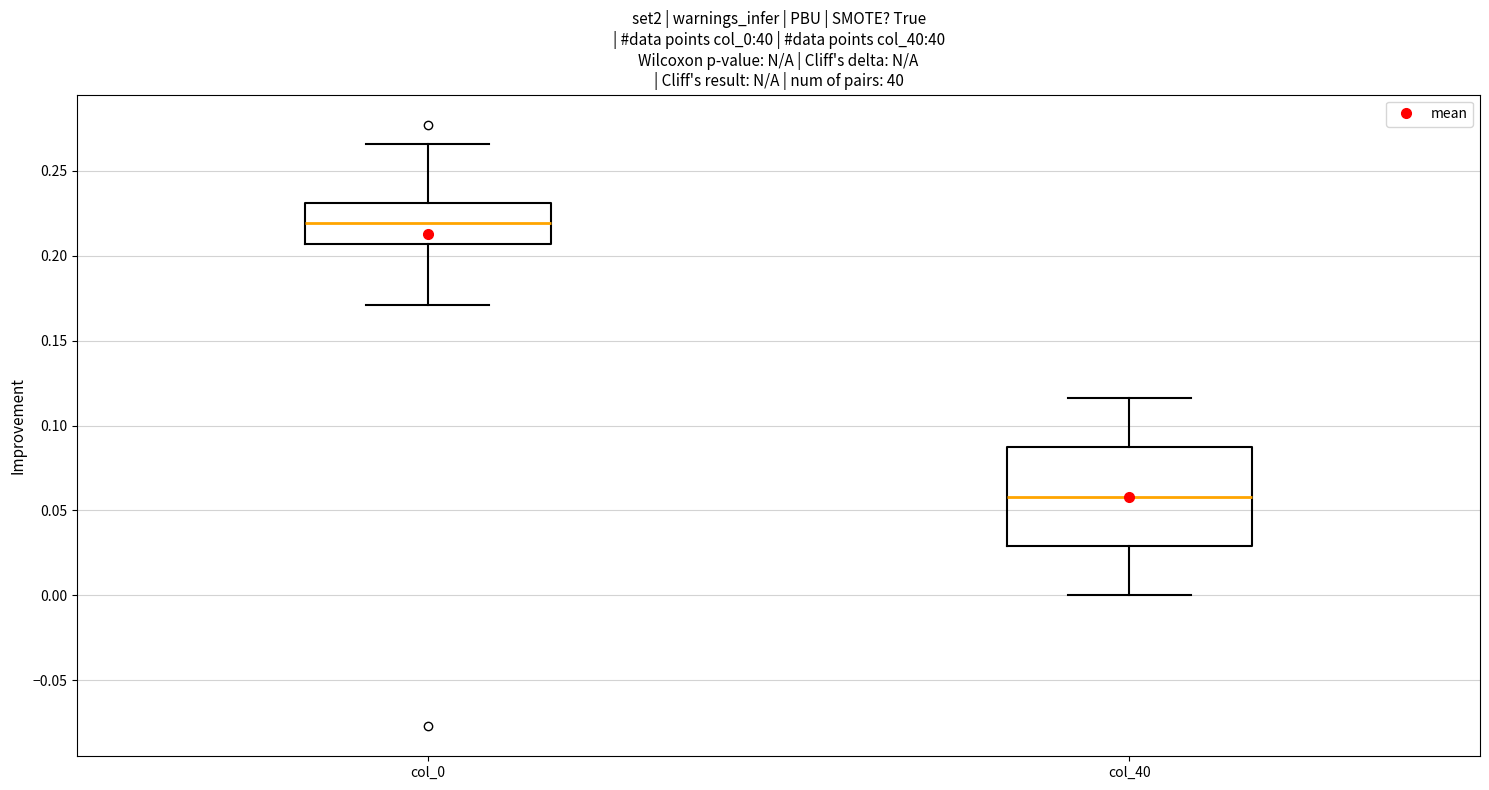

Comparing the boxes themselves (not the whiskers), which one is the tallest?

col_40